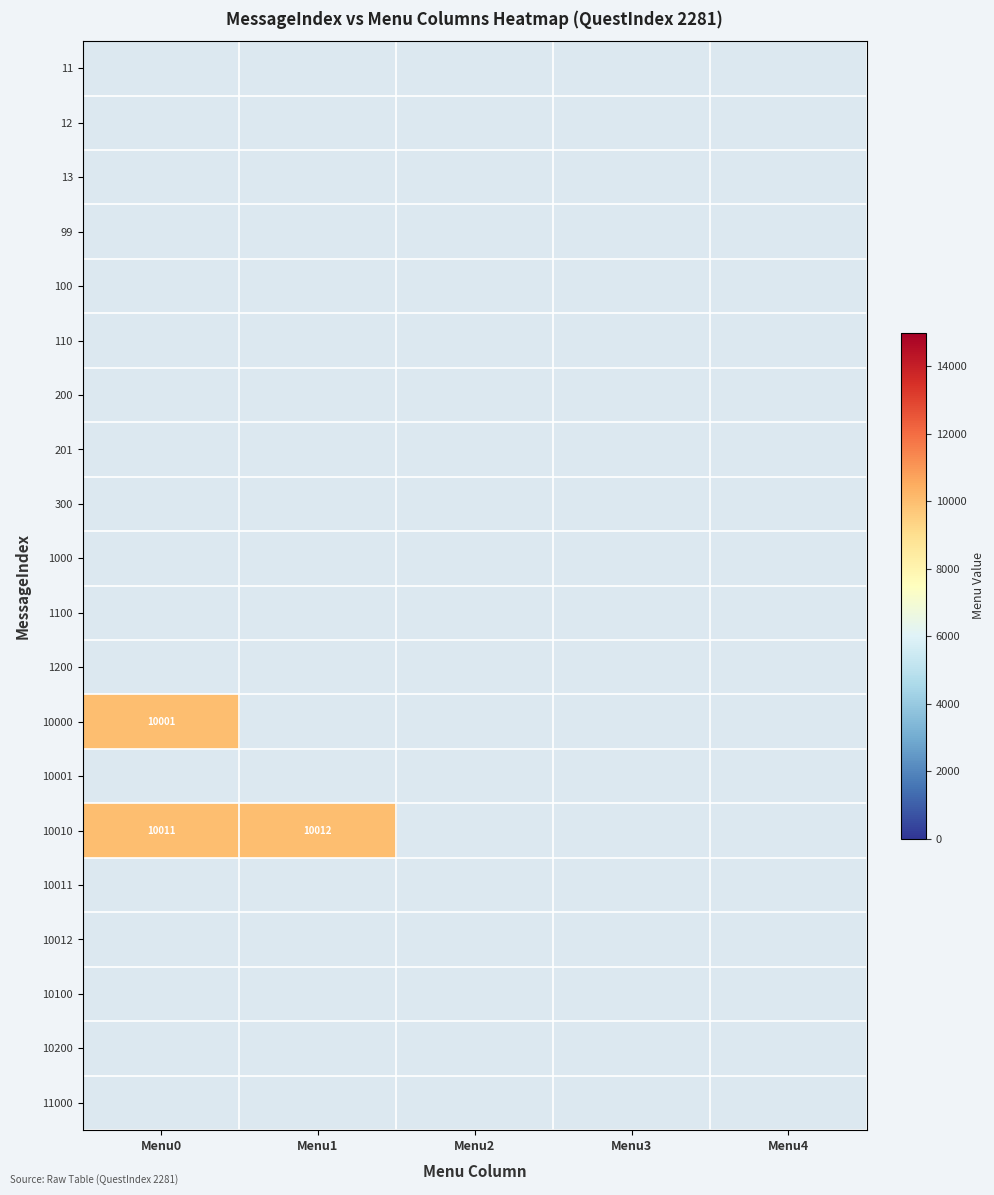

Rank the series at Menu3 from lowest to highest value.

11, 12, 13, 99, 100, 110, 200, 201, 300, 1000, 1100, 1200, 10000, 10001, 10010, 10011, 10012, 10100, 10200, 11000